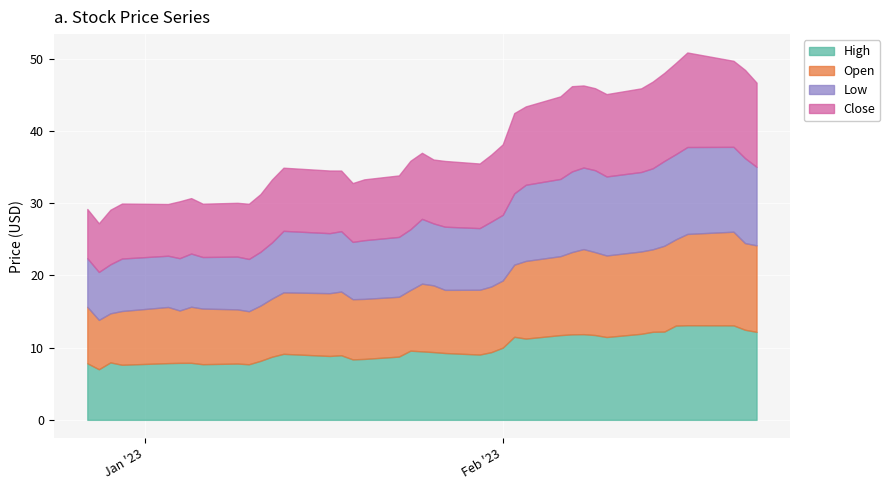

What is the spread (max minus min) of values at 5?

0.6